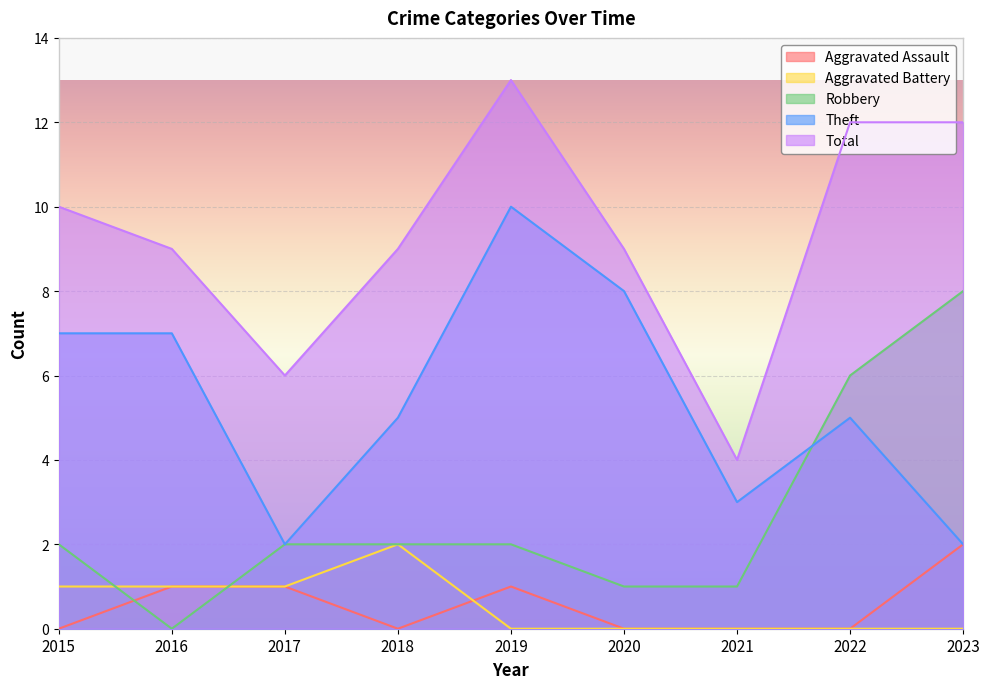

True or false: Aggravated Battery has more than 1 points higher than both neighbors.

False